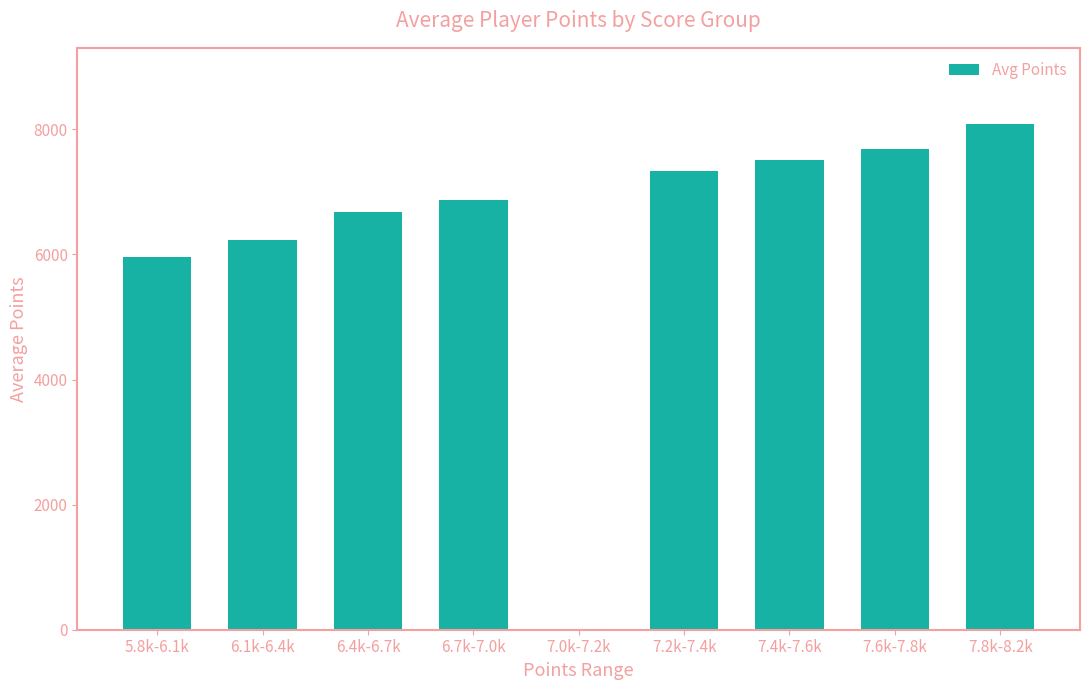

Approximately how many times larger is the value at 7.2k-7.4k compared to 7.4k-7.6k?

1.0